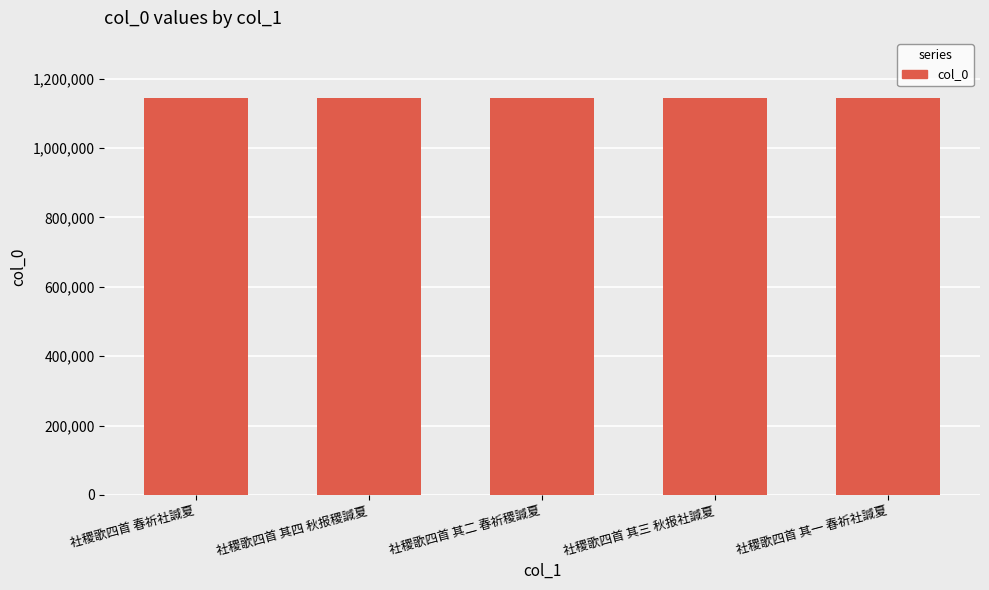

What is the label of the 3rd bar from the left?

社稷歌四首 其二 春祈稷諴夏